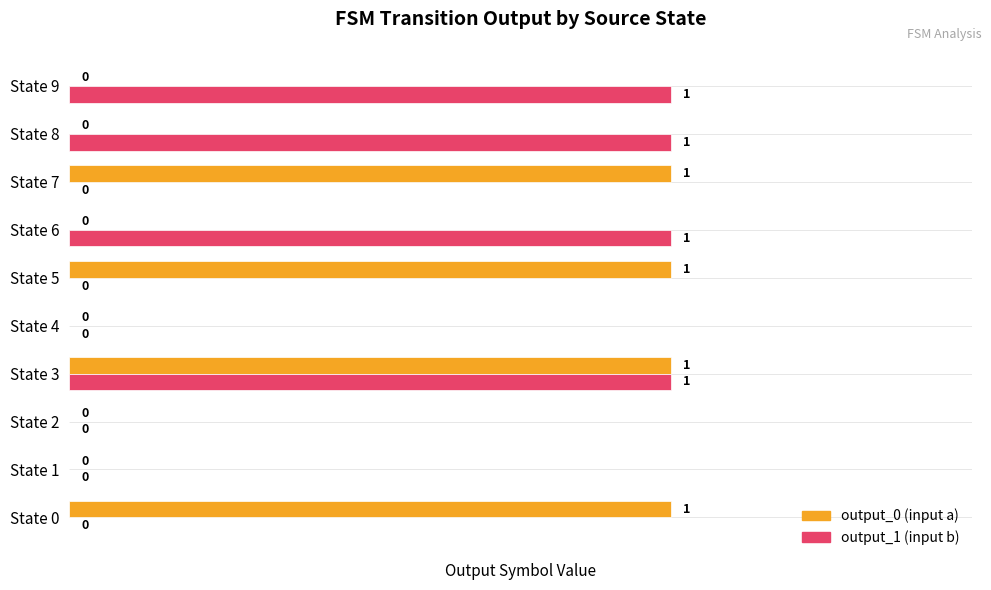

The value of output_1 (input b) at State 7 is 0. True or false?

True